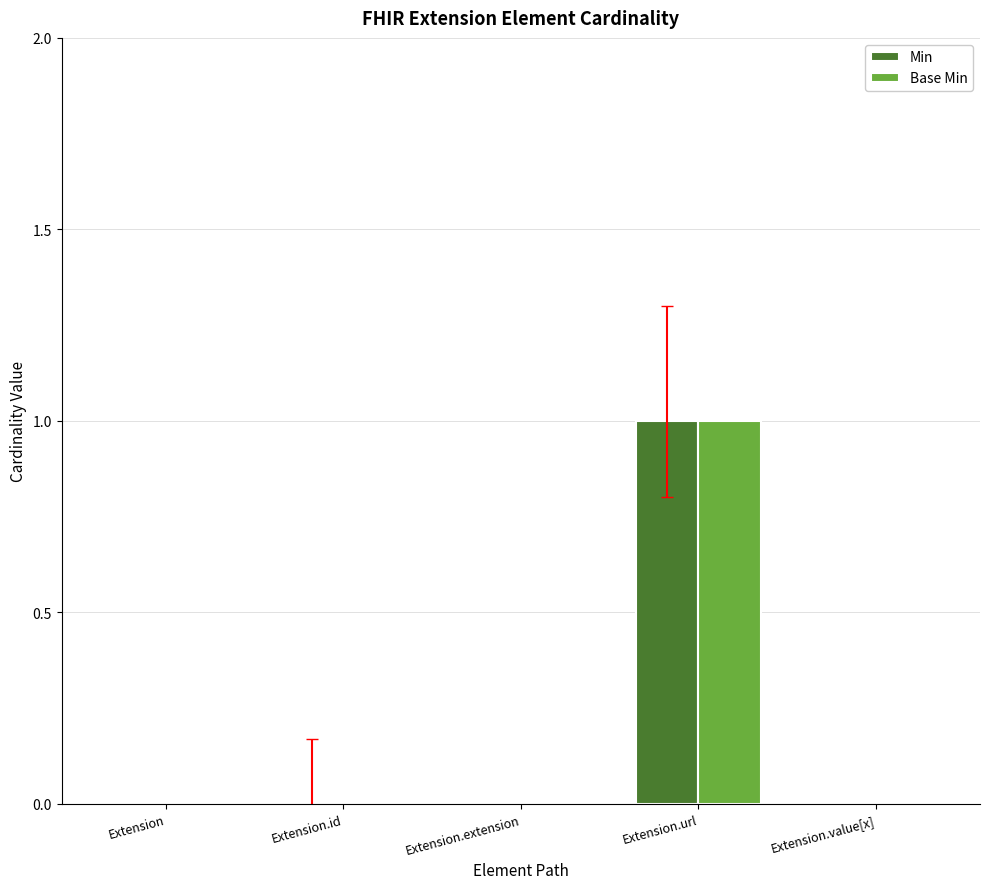

How many categories are shown in the chart?

5